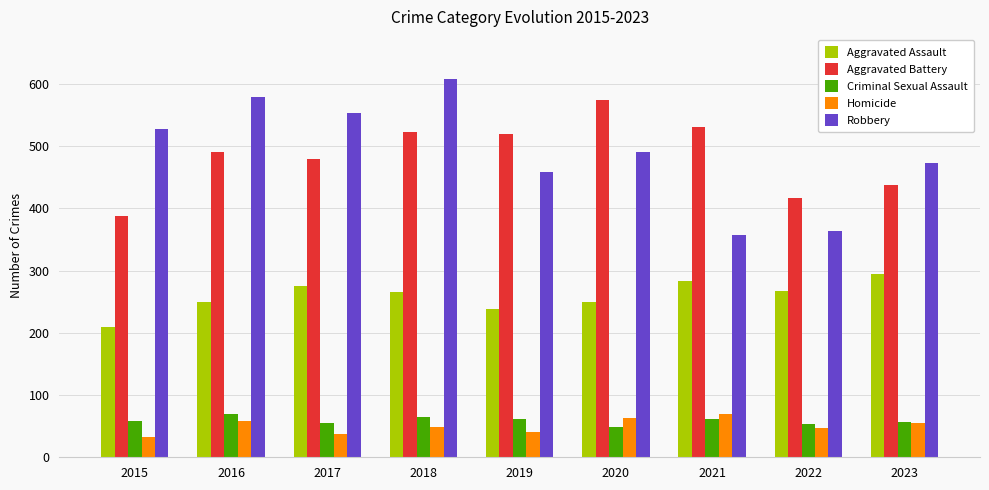

At which label does Robbery first exceed 491?

2015